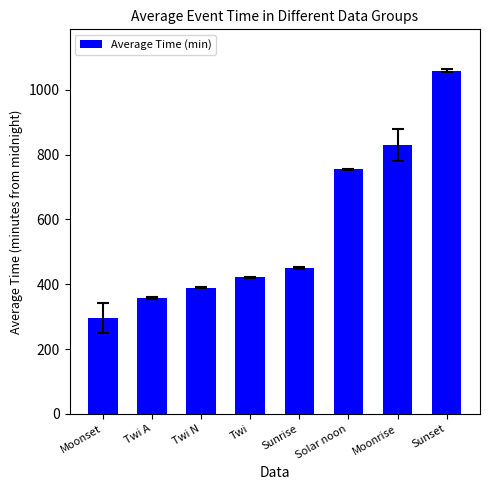

How many values are below 451?

4